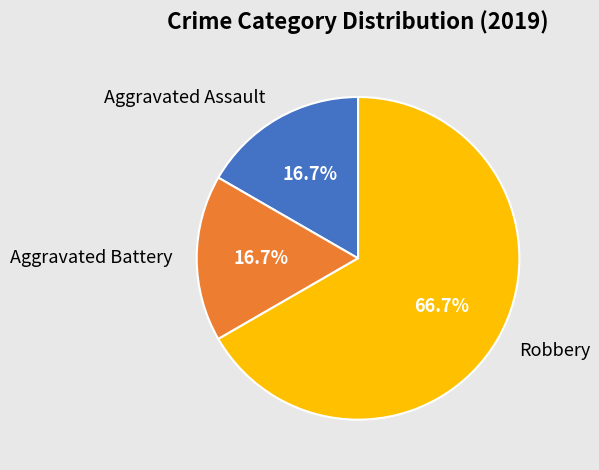

To the nearest percent, what percentage of the pie is Aggravated Battery?

17%